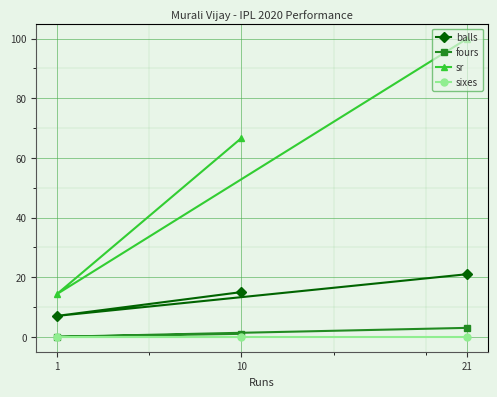

What is the highest value of the sr series?

100.0